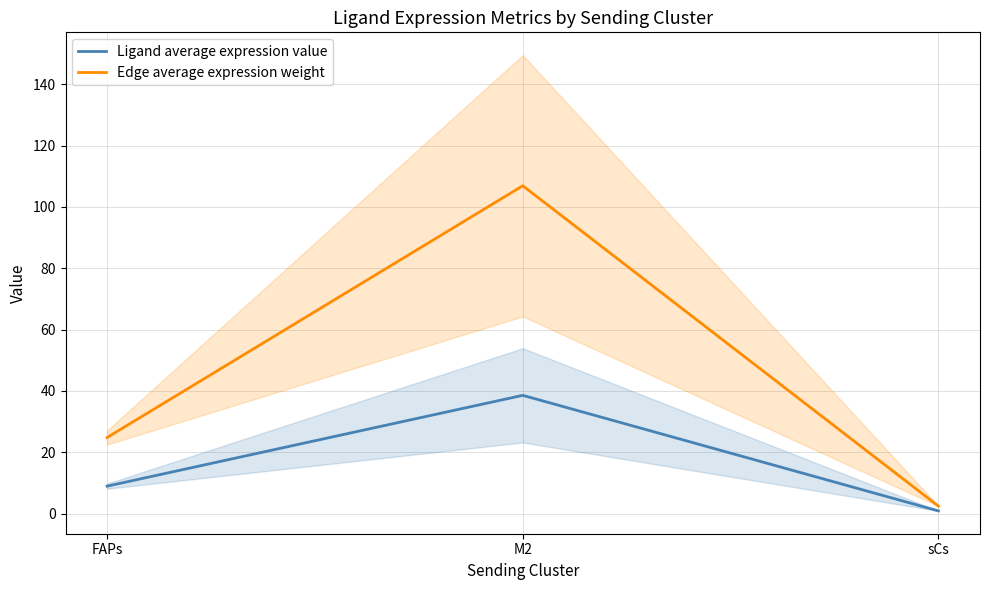

How many lines are shown in the chart?

2